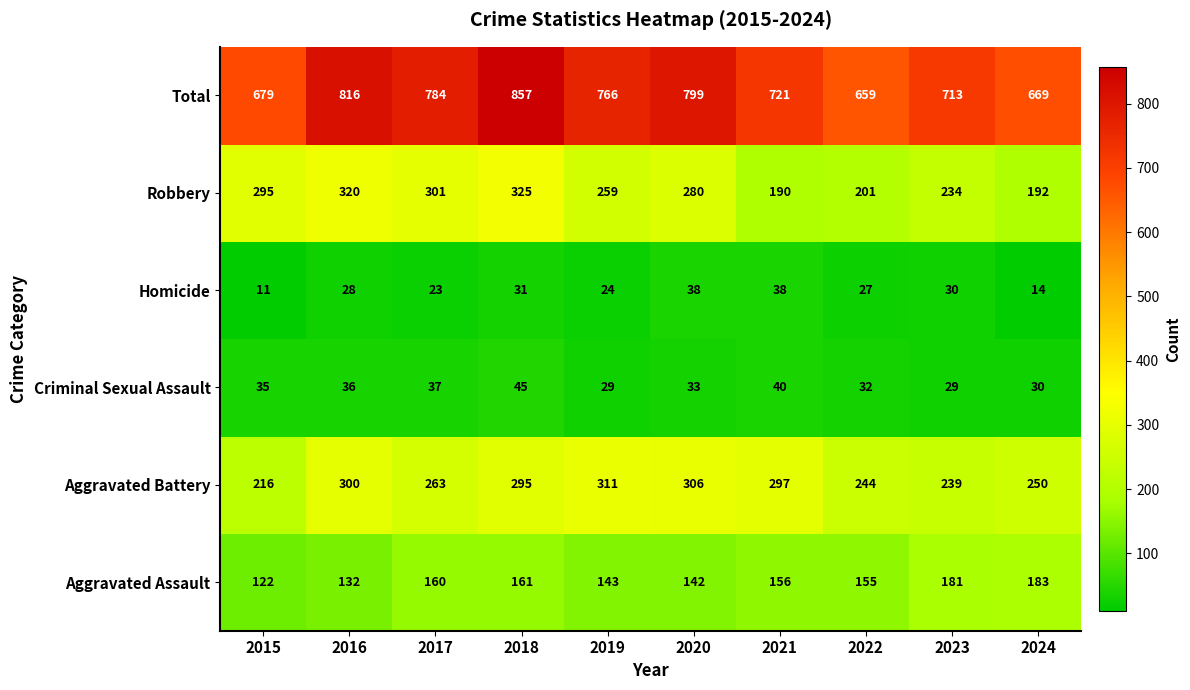

At which category is the sum across all series the highest?

2018